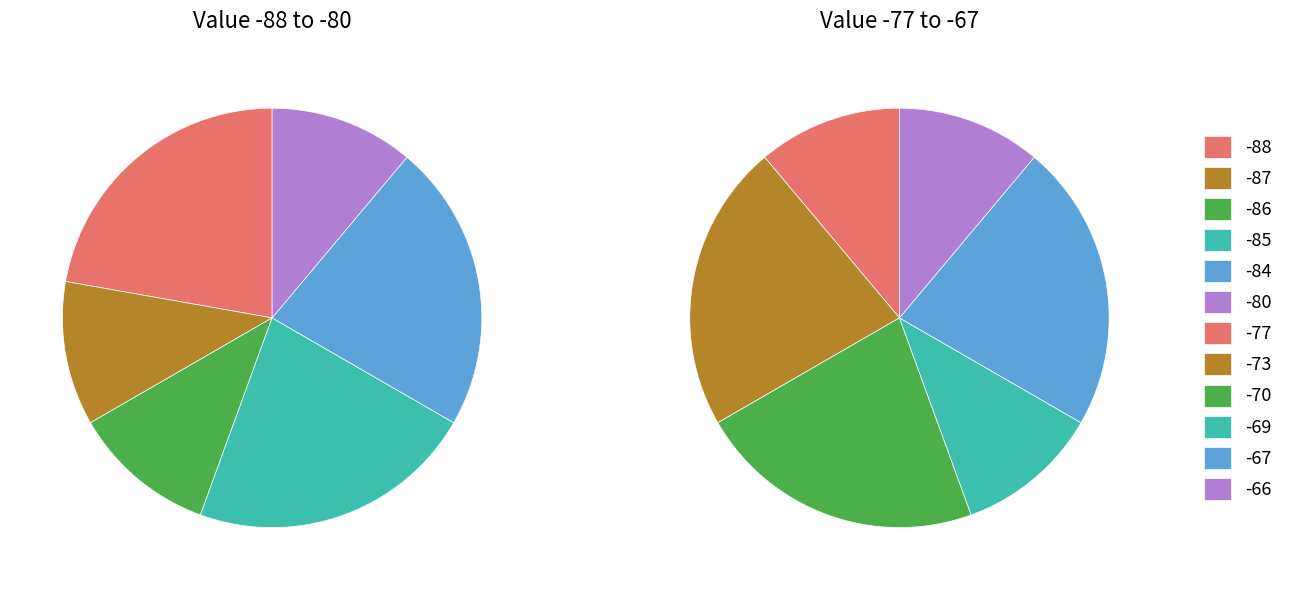

Do -88 and -86 together represent more than half of the pie?

No